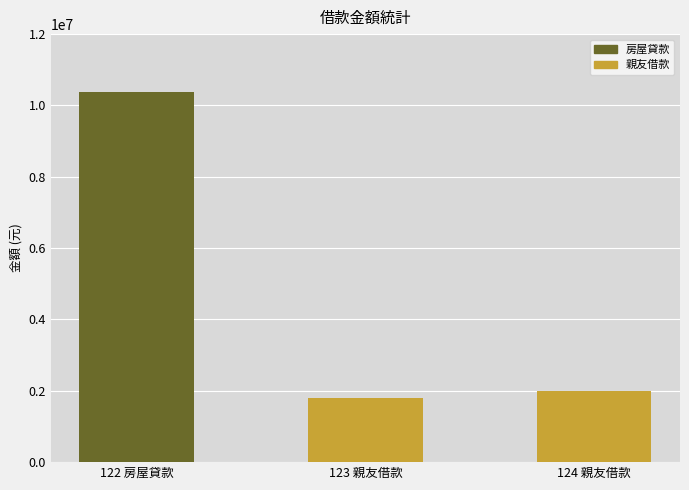

At which category does the chart reach its minimum across all series?

123 親友借款